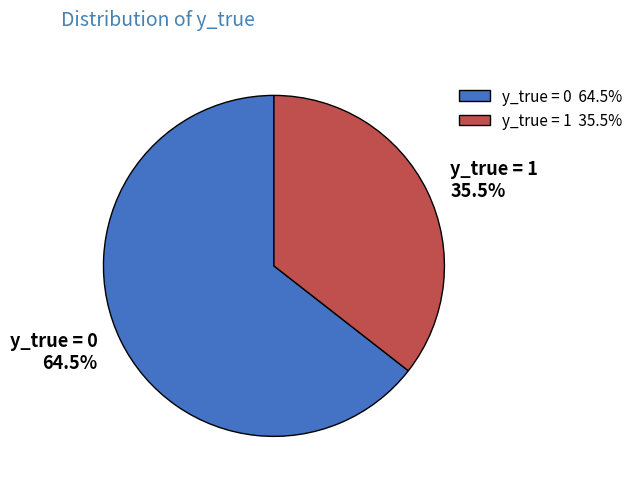

What is the majority slice?

y_true = 0 64.5%